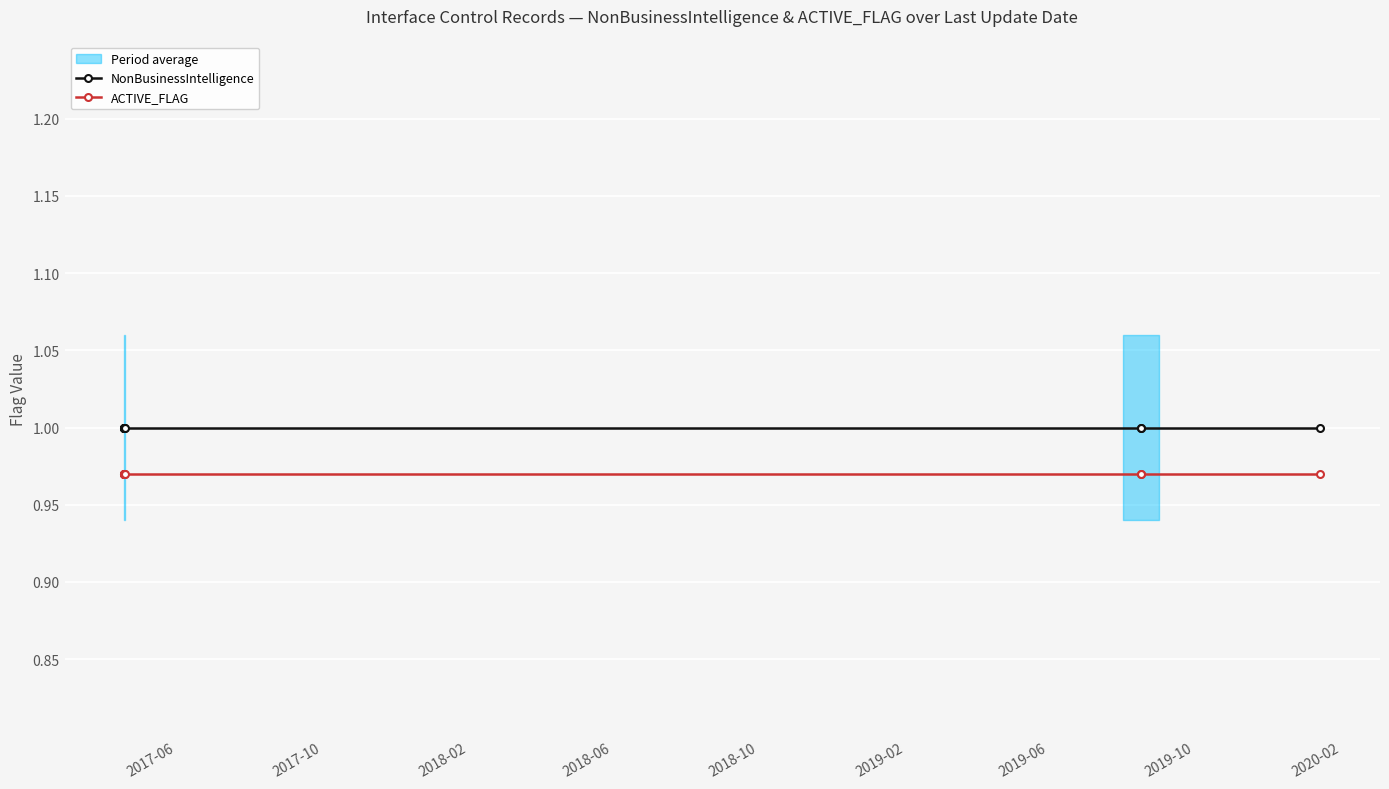

At which label is ACTIVE_FLAG closest to 0?

2017-06